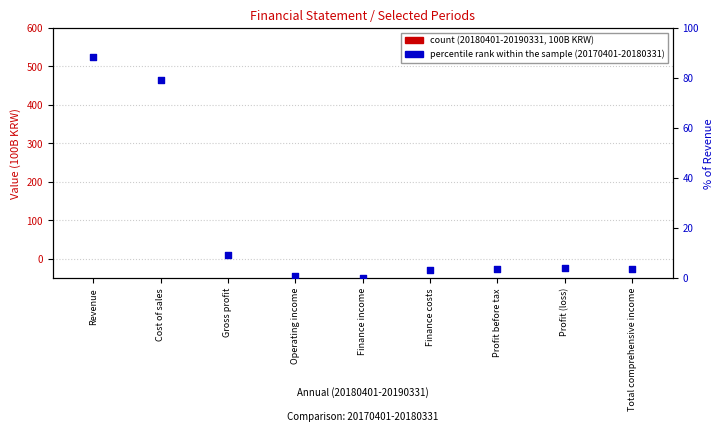

Which series has the largest total across all categories?

percentile rank within the sample